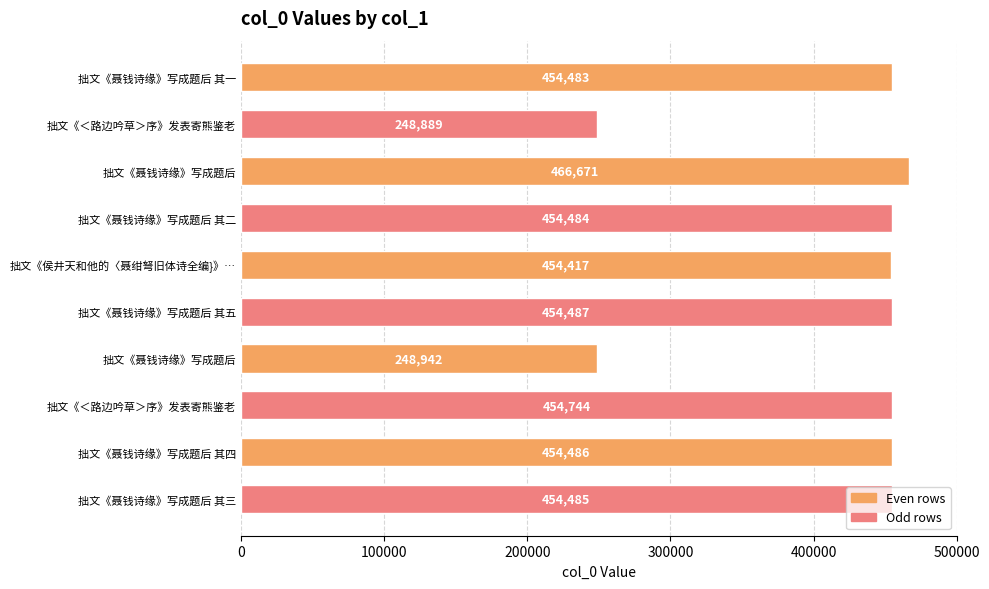

At which label is the value closest to 357780?

拙文《侯井天和他的〈聂绀弩旧体诗全编}》…